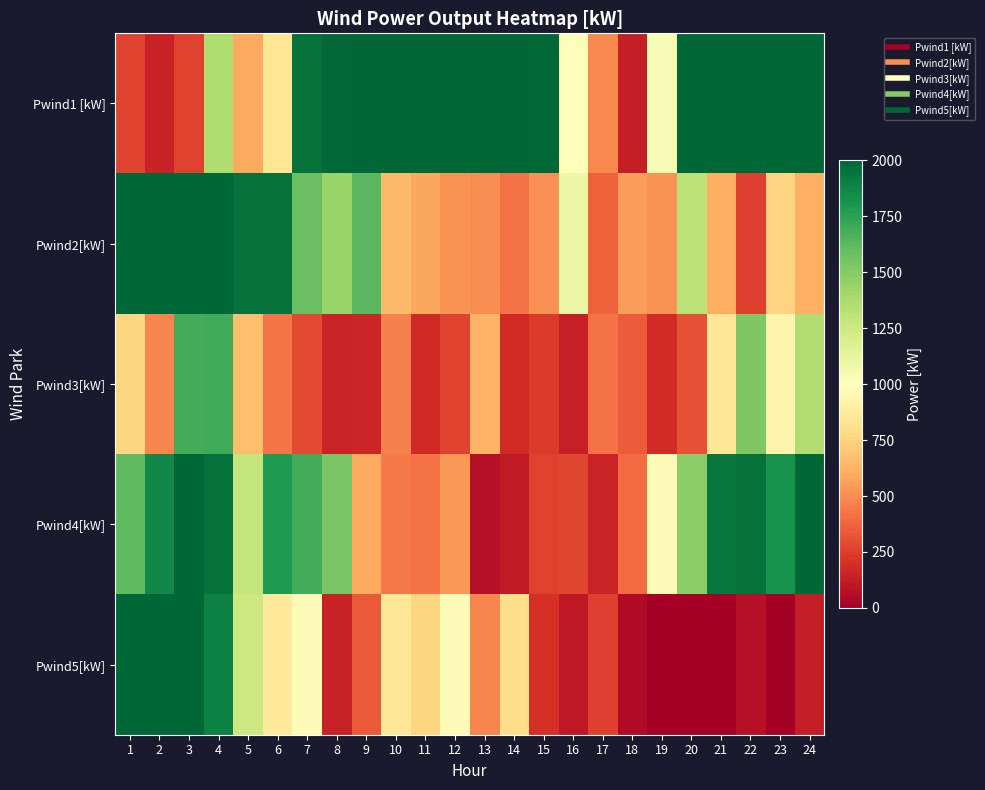

Reading left to right, what are all the values shown in this chart?

Pwind1 [kW]: 1=272.6	2=144.8	3=263.2	4=1365.7	5=590.7	6=843.5	7=1959.8	8=1985.8	9=2000.0	10=2000.0	11=2000.0	12=2000.0	13=2000.0	14=2000.0	15=1991.1	16=1020.6	17=488.4	18=130.4	19=1043.3	20=2000.0	21=2000.0	22=2000.0	23=2000.0	24=2000.0
Pwind2[kW]: 1=2000.0	2=2000.0	3=2000.0	4=2000.0	5=1960.7	6=1946.2	7=1581.7	8=1436.1	9=1629.4	10=651.5	11=580.6	12=520.3	13=500.2	14=417.5	15=510.7	16=1098.0	17=360.5	18=550.5	19=515.9	20=1320.2	21=607.8	22=253.8	23=756.5	24=610.8
Pwind3[kW]: 1=760.4	2=483.1	3=1681.0	4=1695.4	5=669.4	6=422.7	7=288.3	8=155.4	9=161.3	10=467.0	11=179.4	12=272.6	13=630.5	14=184.2	15=238.1	16=133.4	17=417.5	18=350.5	19=185.9	20=309.8	21=844.8	22=1522.2	23=931.0	24=1352.5
Pwind4[kW]: 1=1615.8	2=1862.2	3=2000.0	4=1954.4	5=1282.6	6=1784.2	7=1695.0	8=1535.3	9=586.8	10=437.9	11=416.3	12=535.2	13=78.1	14=110.4	15=263.7	16=275.5	17=154.6	18=395.4	19=983.0	20=1483.3	21=1932.5	22=1953.5	23=1820.1	24=2000.0
Pwind5[kW]: 1=2000.0	2=2000.0	3=2000.0	4=1895.8	5=1256.3	6=868.4	7=969.4	8=144.6	9=341.7	10=843.9	11=763.9	12=983.0	13=482.2	14=795.8	15=199.8	16=107.4	17=250.6	18=53.1	19=0.0	20=0.0	21=0.0	22=73.1	23=0.0	24=128.8